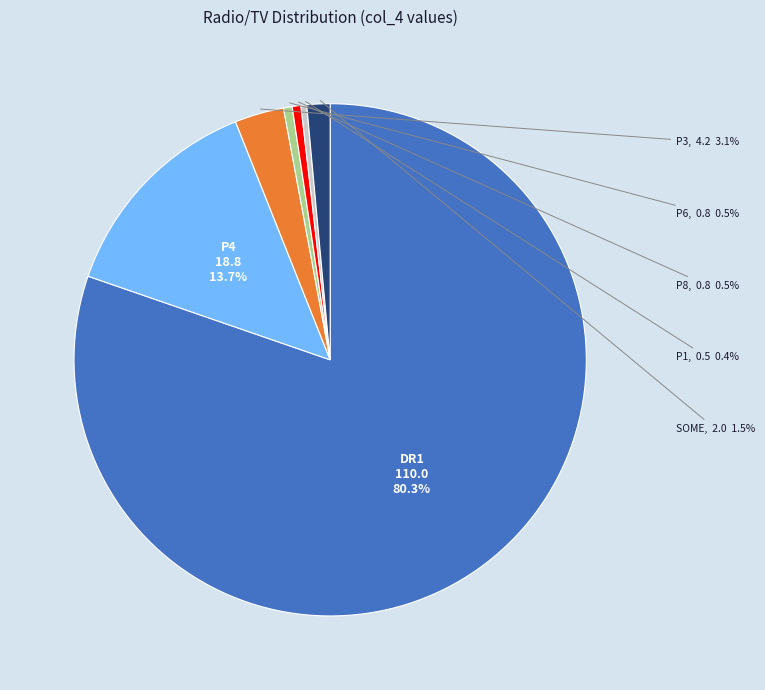

Which slice represents more than half of the pie?

DR1